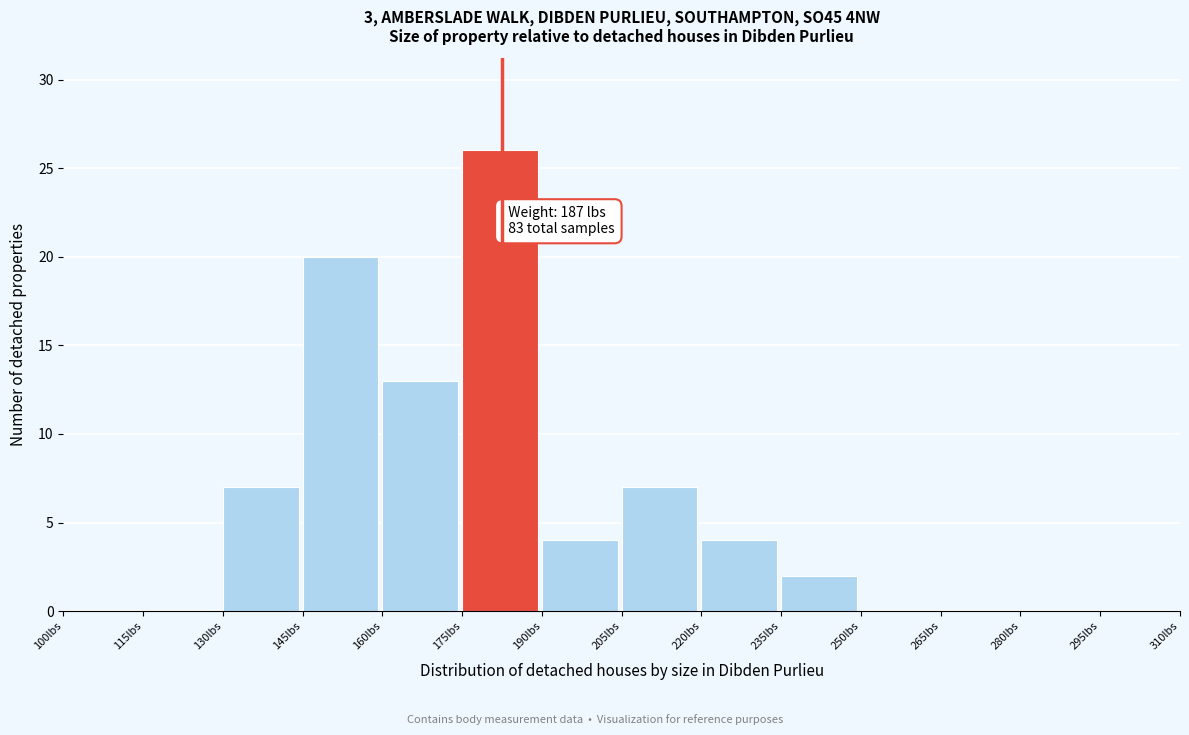

Which range on the x-axis has the tallest bar?

175 to 190